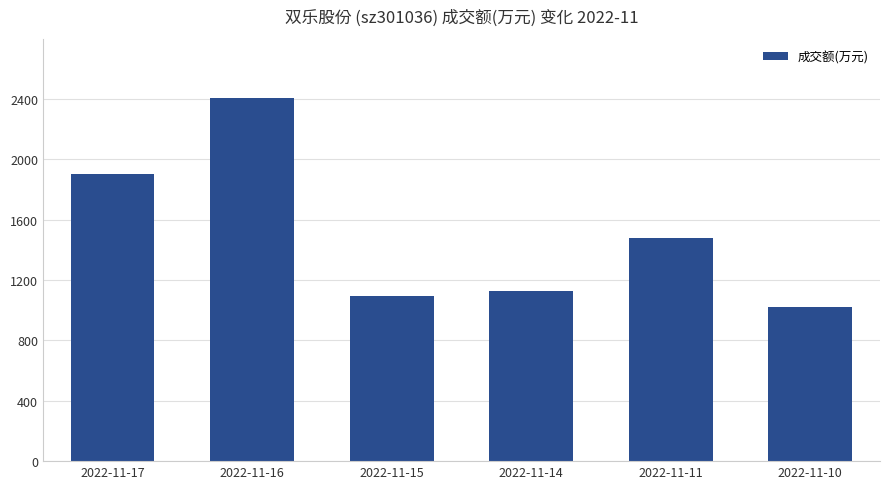

What is the minimum value shown in the chart?

1021